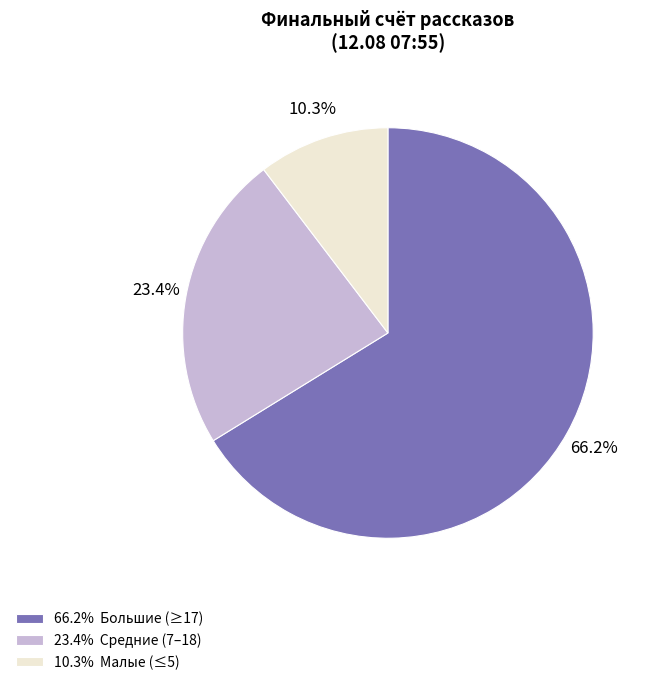

Is the sum of 10.3% Малые (≤5) and 66.2% Большие (≥17) greater than half?

Yes